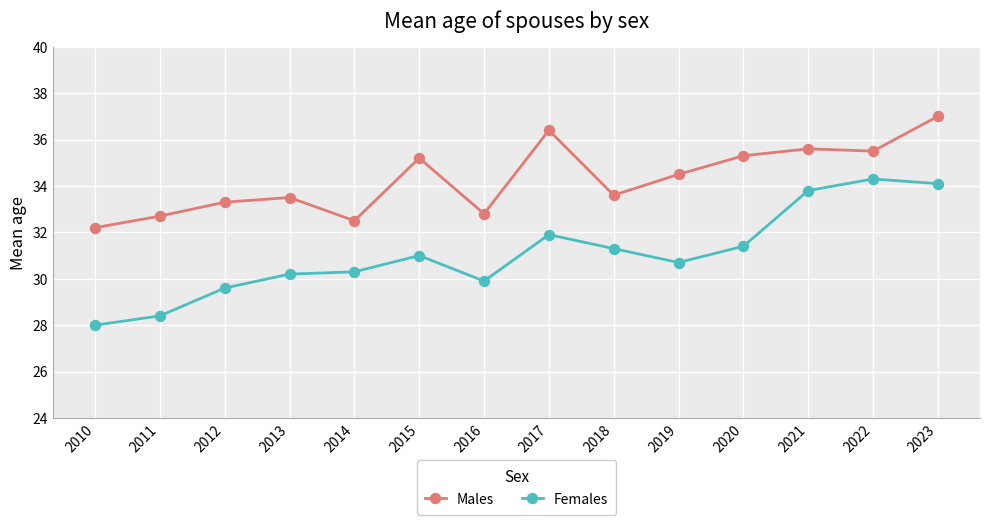

Which series has the largest total across all categories?

Males